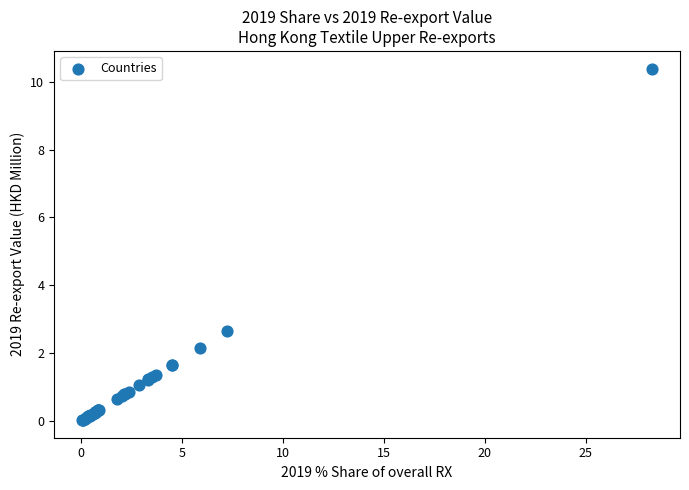

What Y value in the scatter plot is closest to 5?

2.7